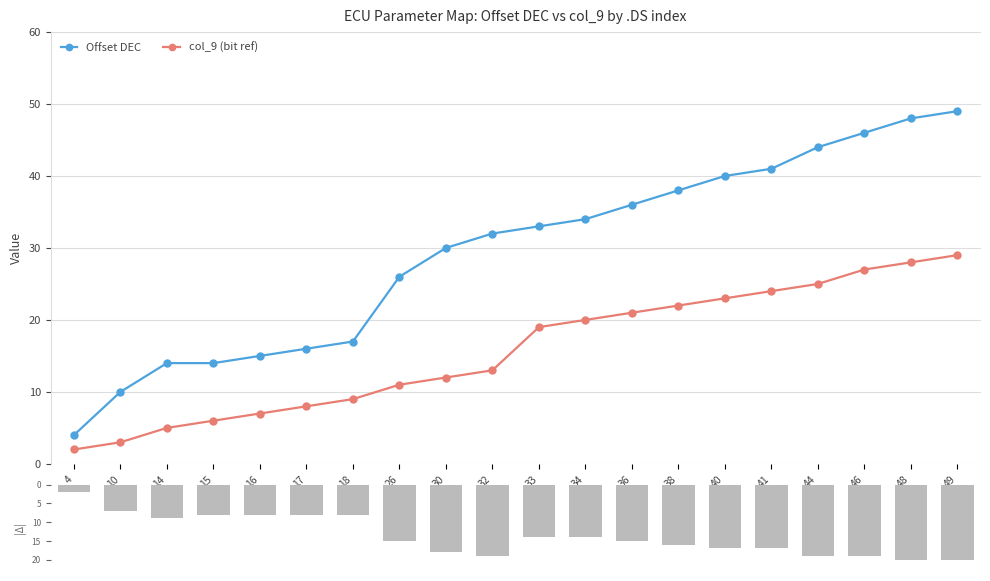

What is the average value of the |Offset DEC – col_9| series?

14